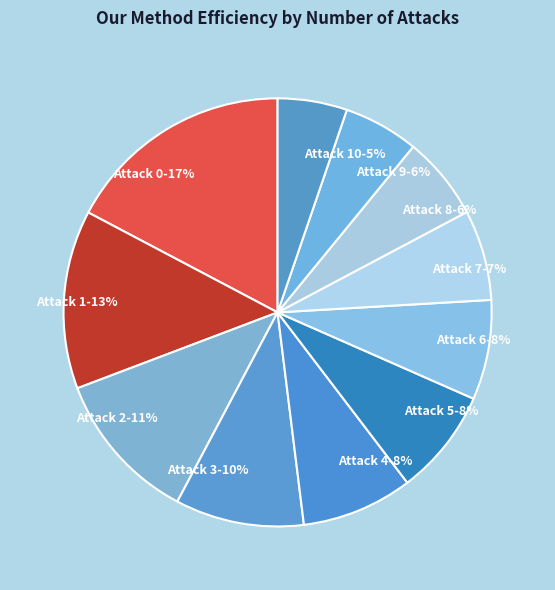

Is there a majority slice in this chart?

No